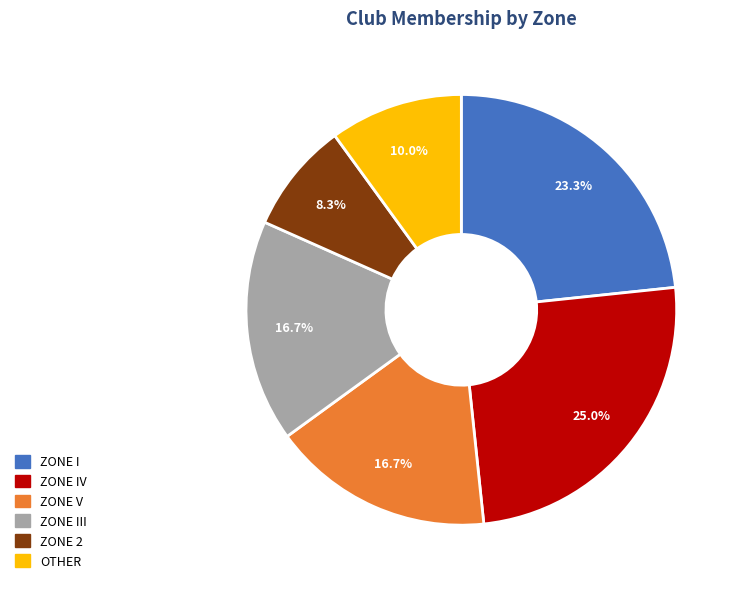

Is there any slice that represents more than half of the pie?

No